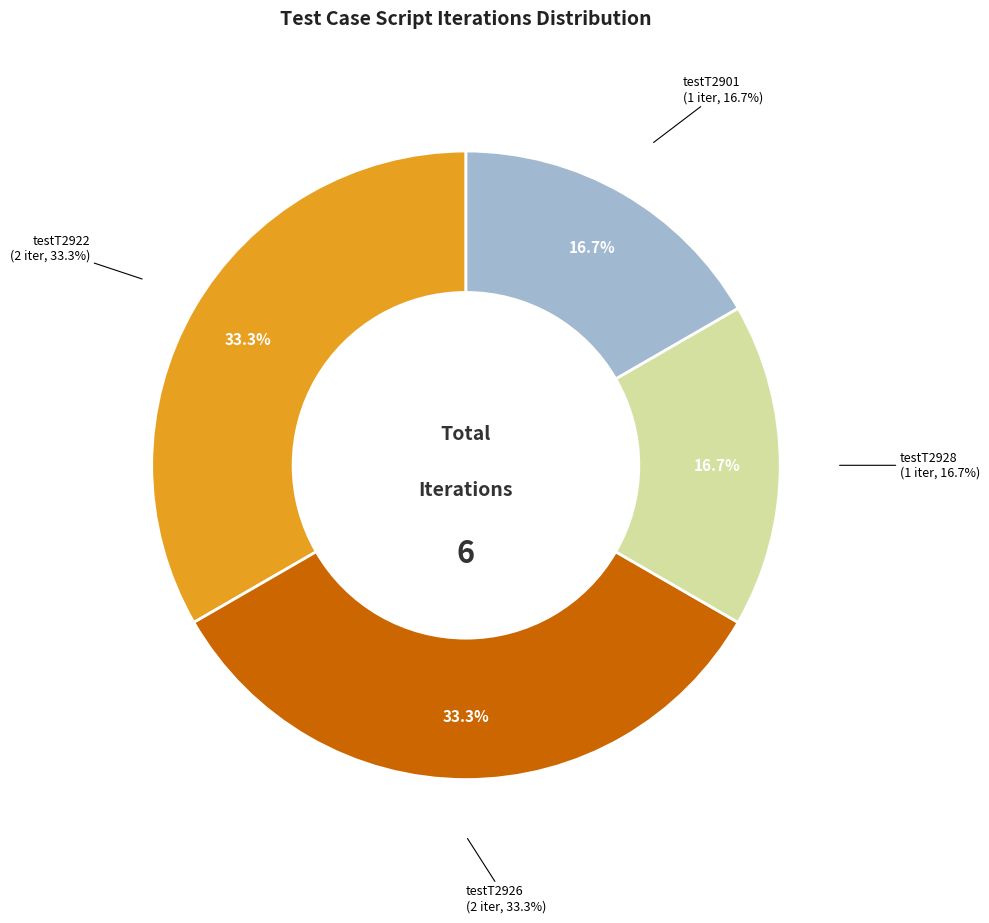

What is the ratio of the value at testT2922 to the value at testT2901?

2.0